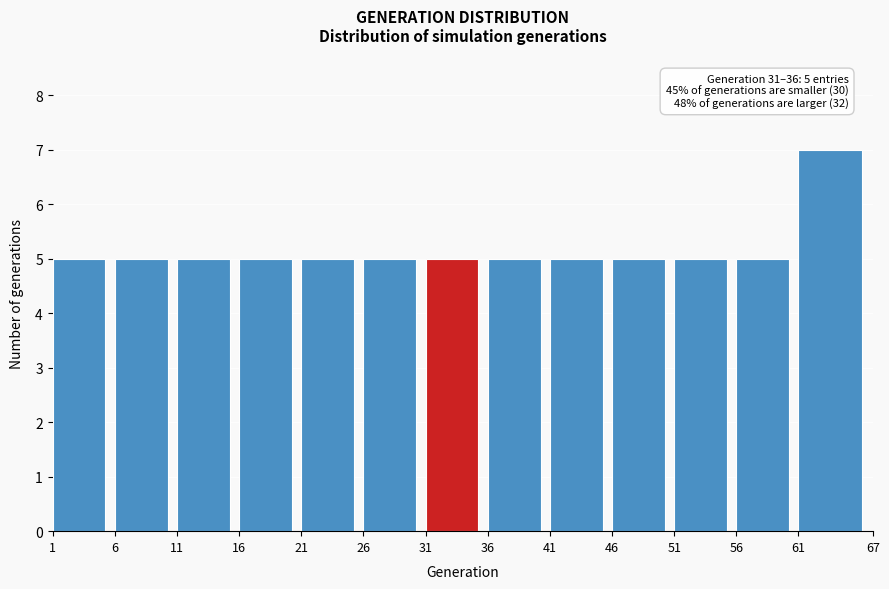

Which range on the x-axis has the tallest bar?

61 to 67